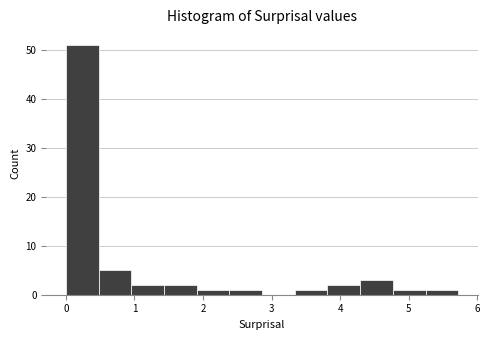

Over which range of the x-axis is the bar tallest?

0.0 to 0.5